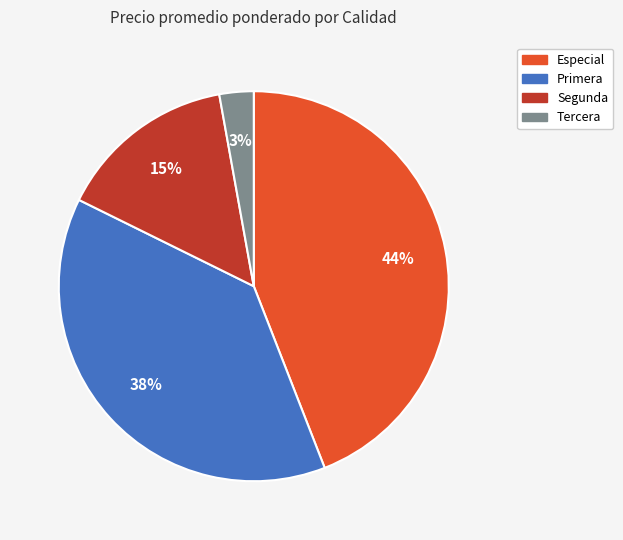

Is there a majority slice in this chart?

No